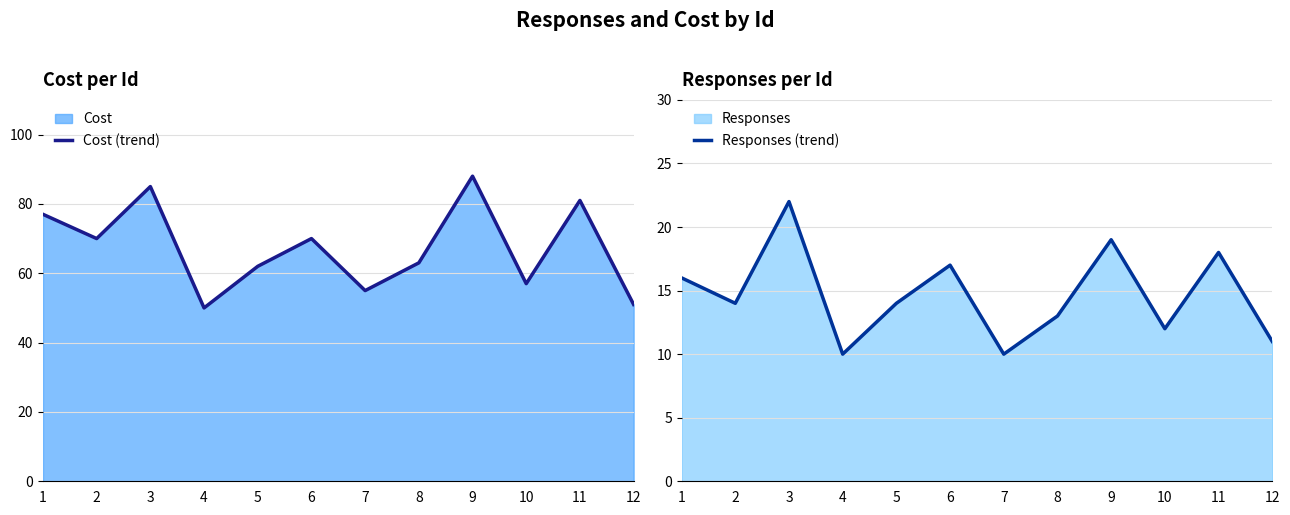

True or false: Cost (trend) and Responses (trend) cross at least once.

False